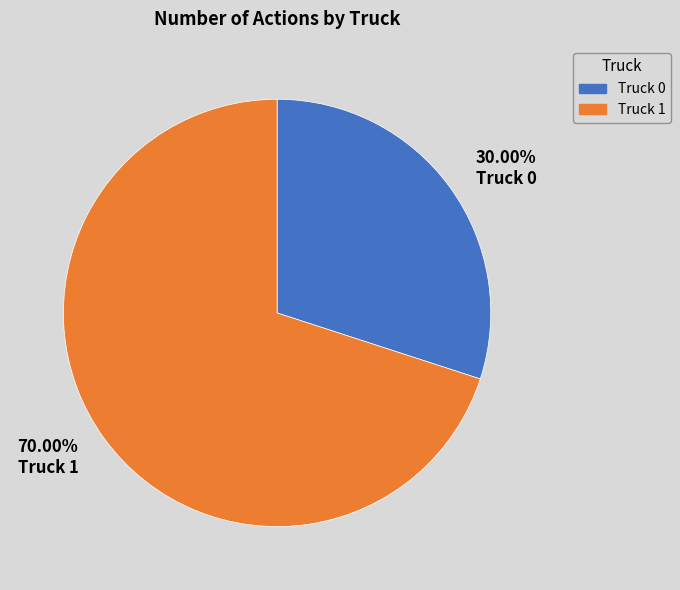

Which category has the smallest portion of the pie?

Truck 0